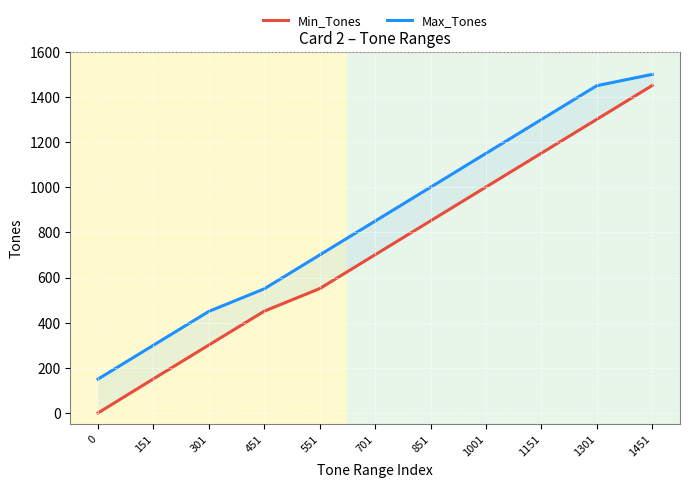

Reading right to left, what are all the values shown in this chart?

Min_Tones: 1451=1451	1301=1301	1151=1151	1001=1001	851=851	701=701	551=551	451=451	301=301	151=151	0=0
Max_Tones: 1451=1500	1301=1450	1151=1300	1001=1150	851=1000	701=850	551=700	451=550	301=450	151=300	0=150